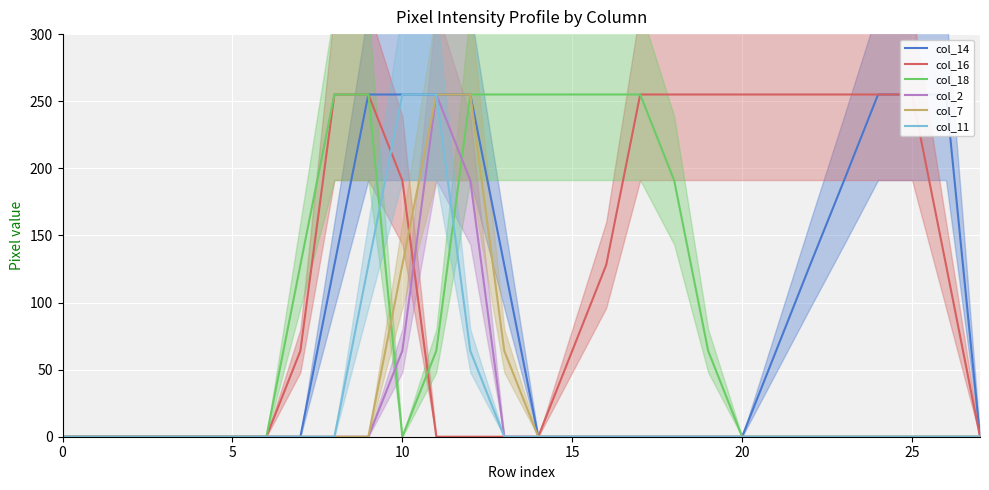

True or false: col_7 has a value of 0 at 0.

True